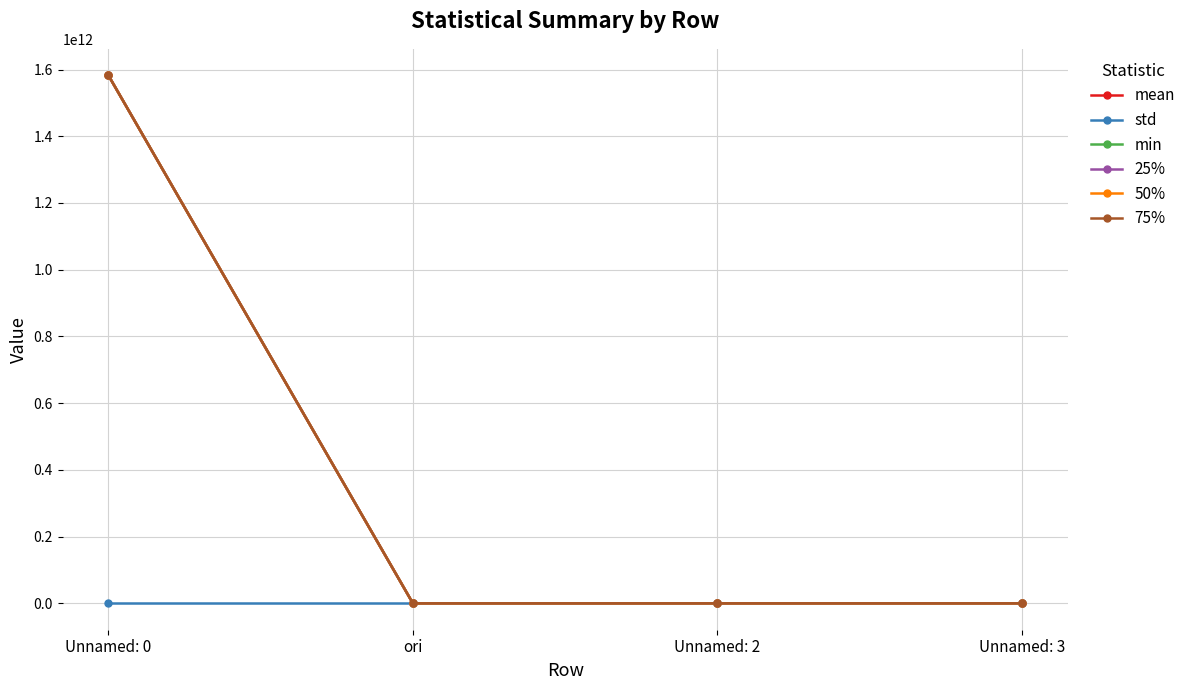

The min series shows -2.2 at Unnamed: 3. True or false?

True